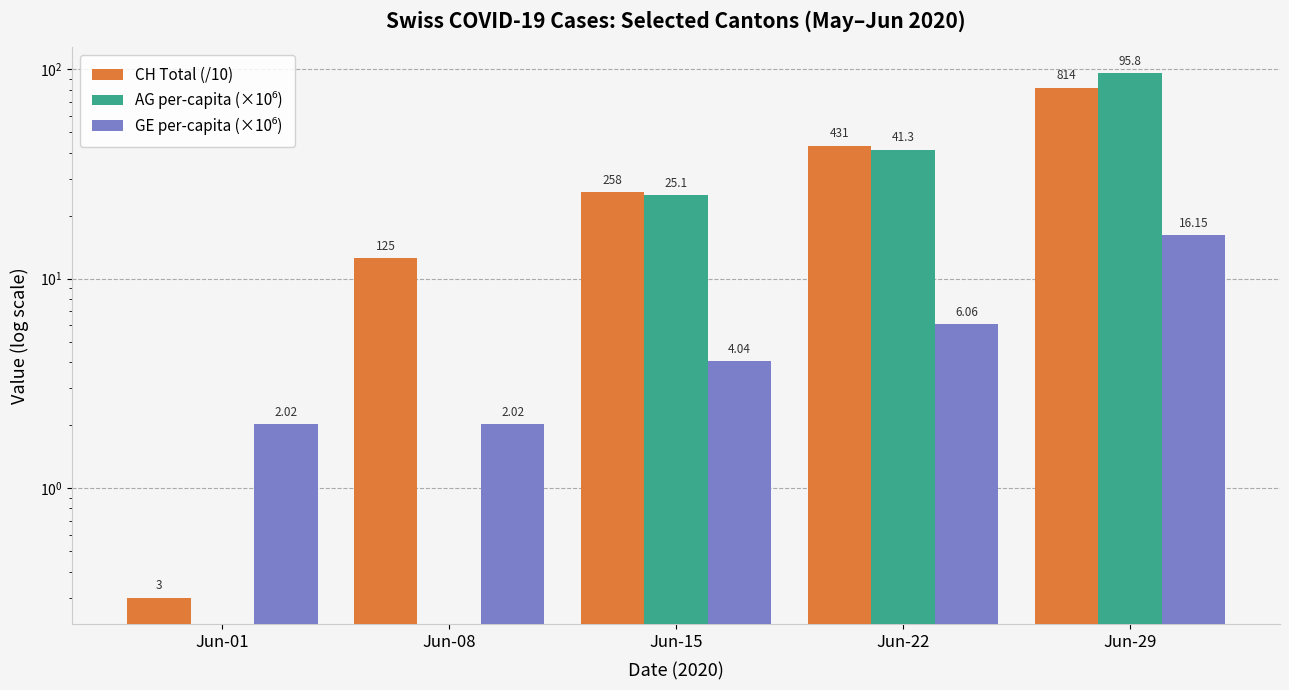

What is the difference between the maximum and minimum values in the AG per-capita (×10⁶) series?

95.8